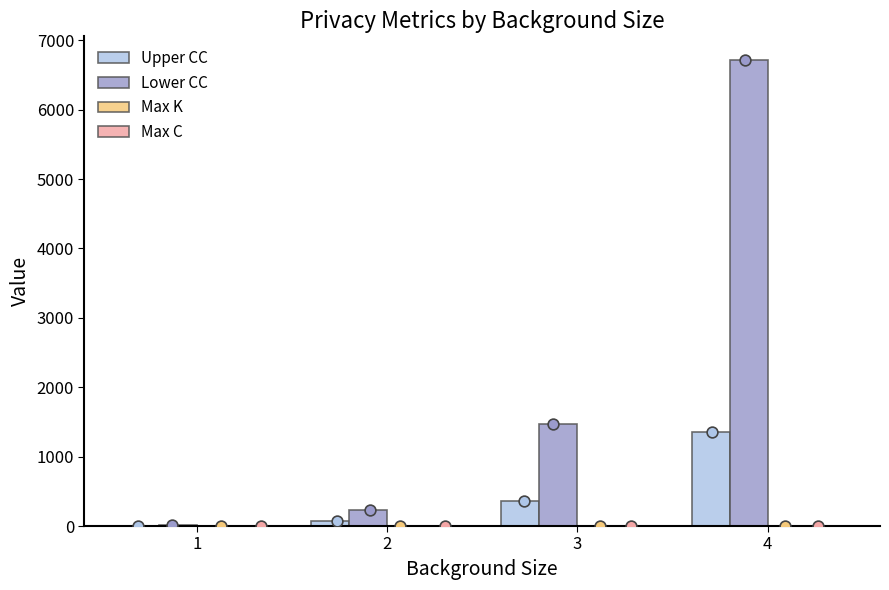

Is the value of Upper CC at 2 greater than the value of Lower CC at 2?

No